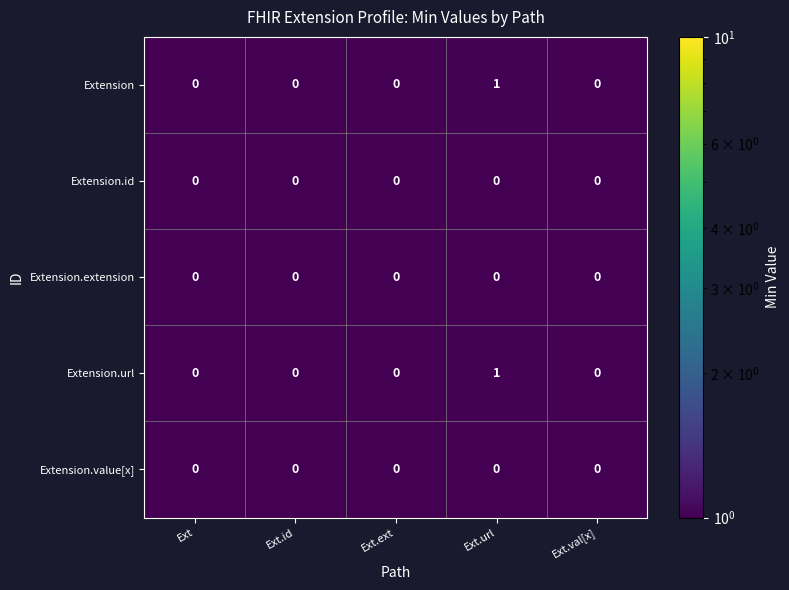

At which category is the sum across all series the highest?

Ext.url